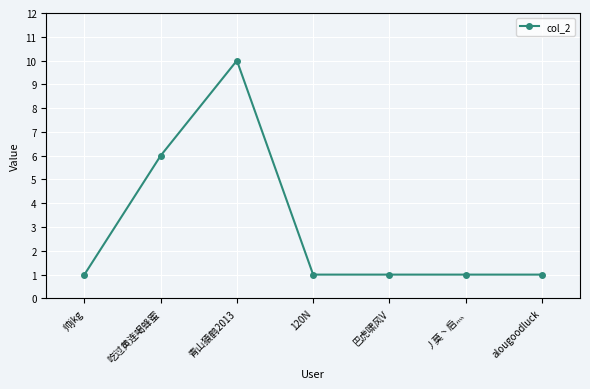

True or false: the data shows 1 at 帅jkg.

True